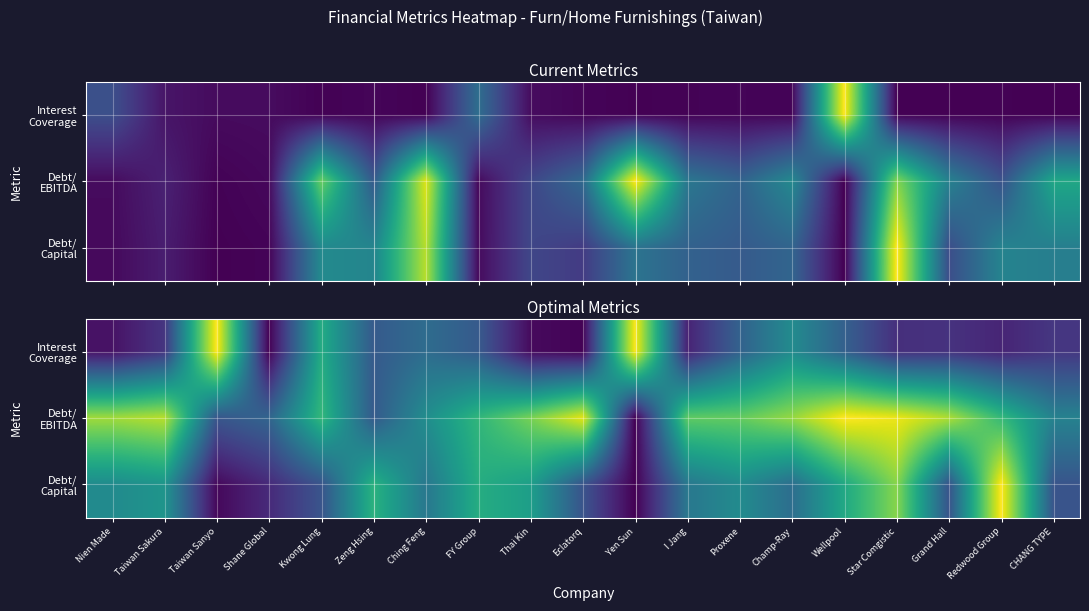

The value of Debt/ EBITDA at Eclatorq is 0.6. True or false?

False